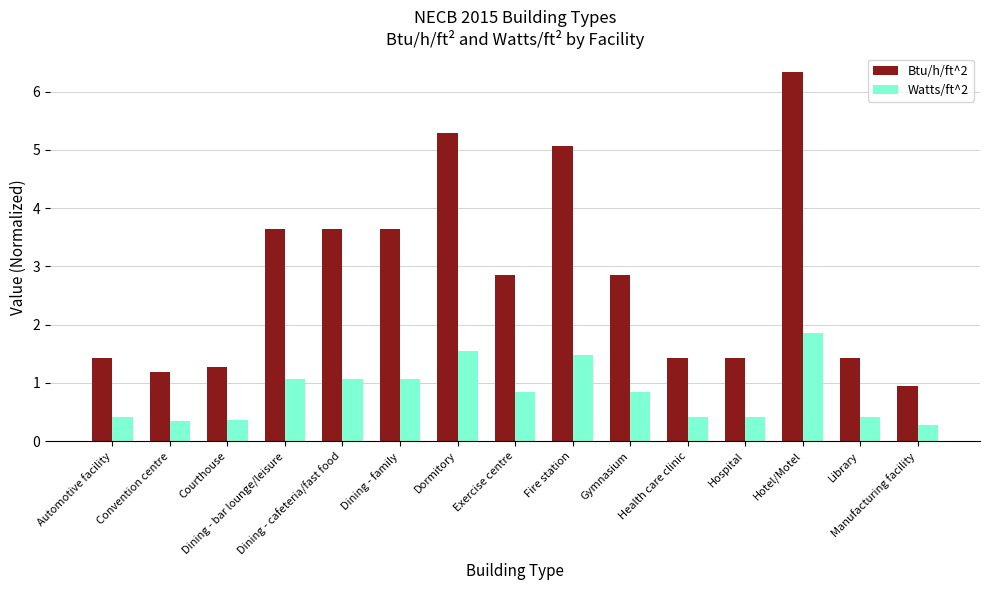

What is the difference between the second highest and minimum values in the Btu/h/ft^2 series?

4.3